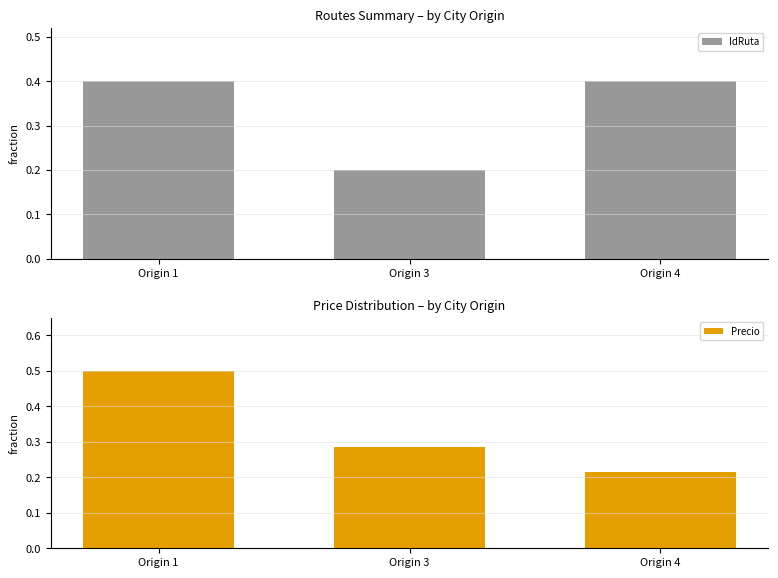

Reading left to right, extract all data points from this chart.

IdRuta: 0.4	0.2	0.4
Precio: 0.5	0.3	0.2